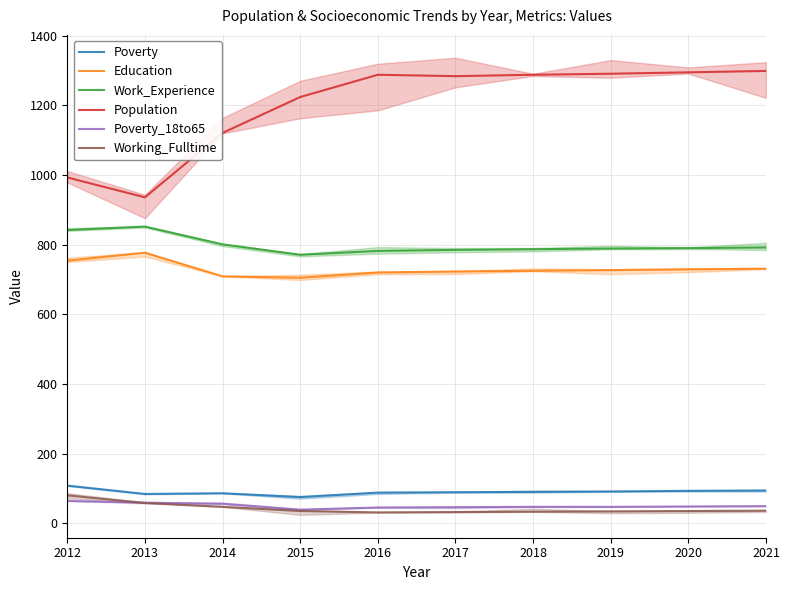

What is the greatest value displayed?

1299